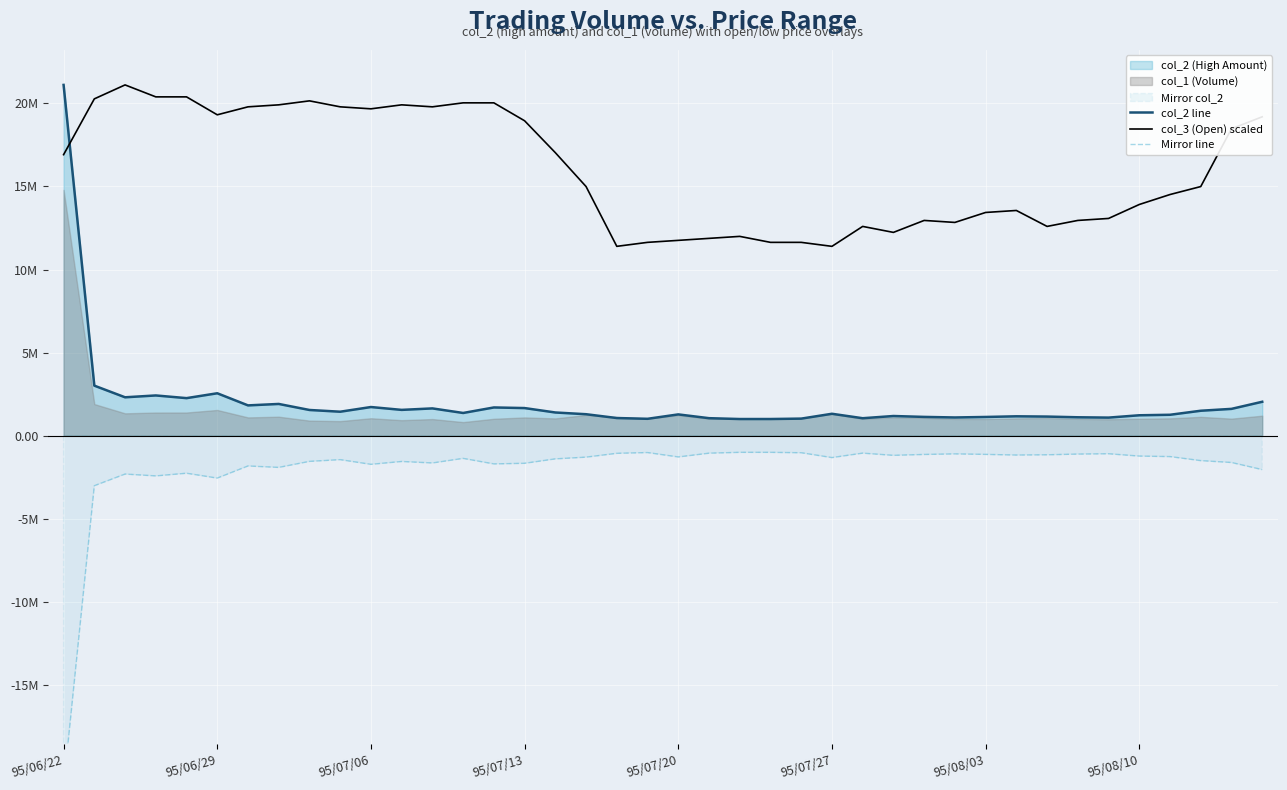

True or false: col_2 line and Mirror line intersect in this chart.

False